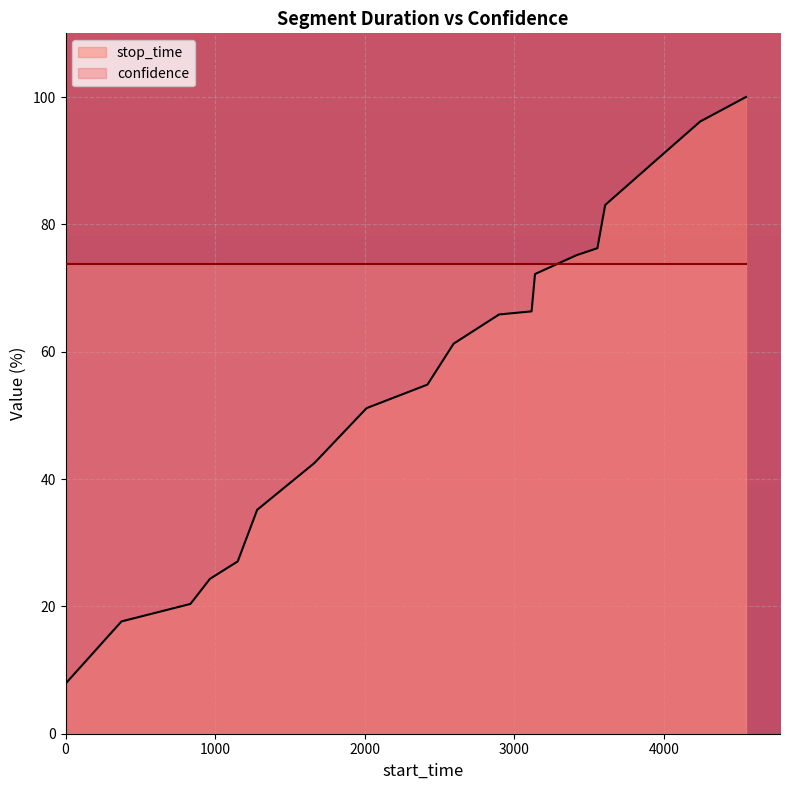

Between 4242 and 835, which is larger?

4242